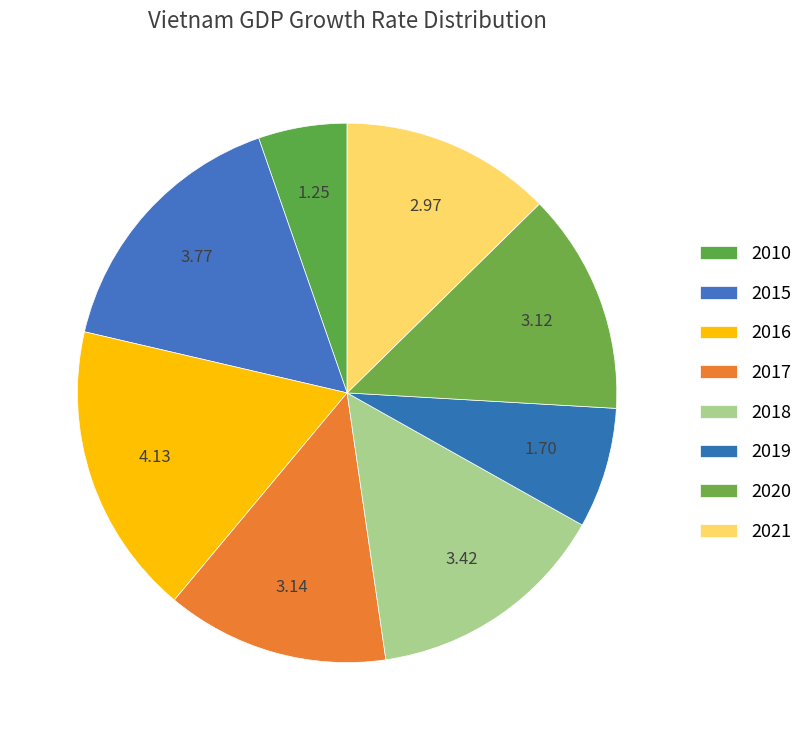

Which category has the smallest portion of the pie?

2010